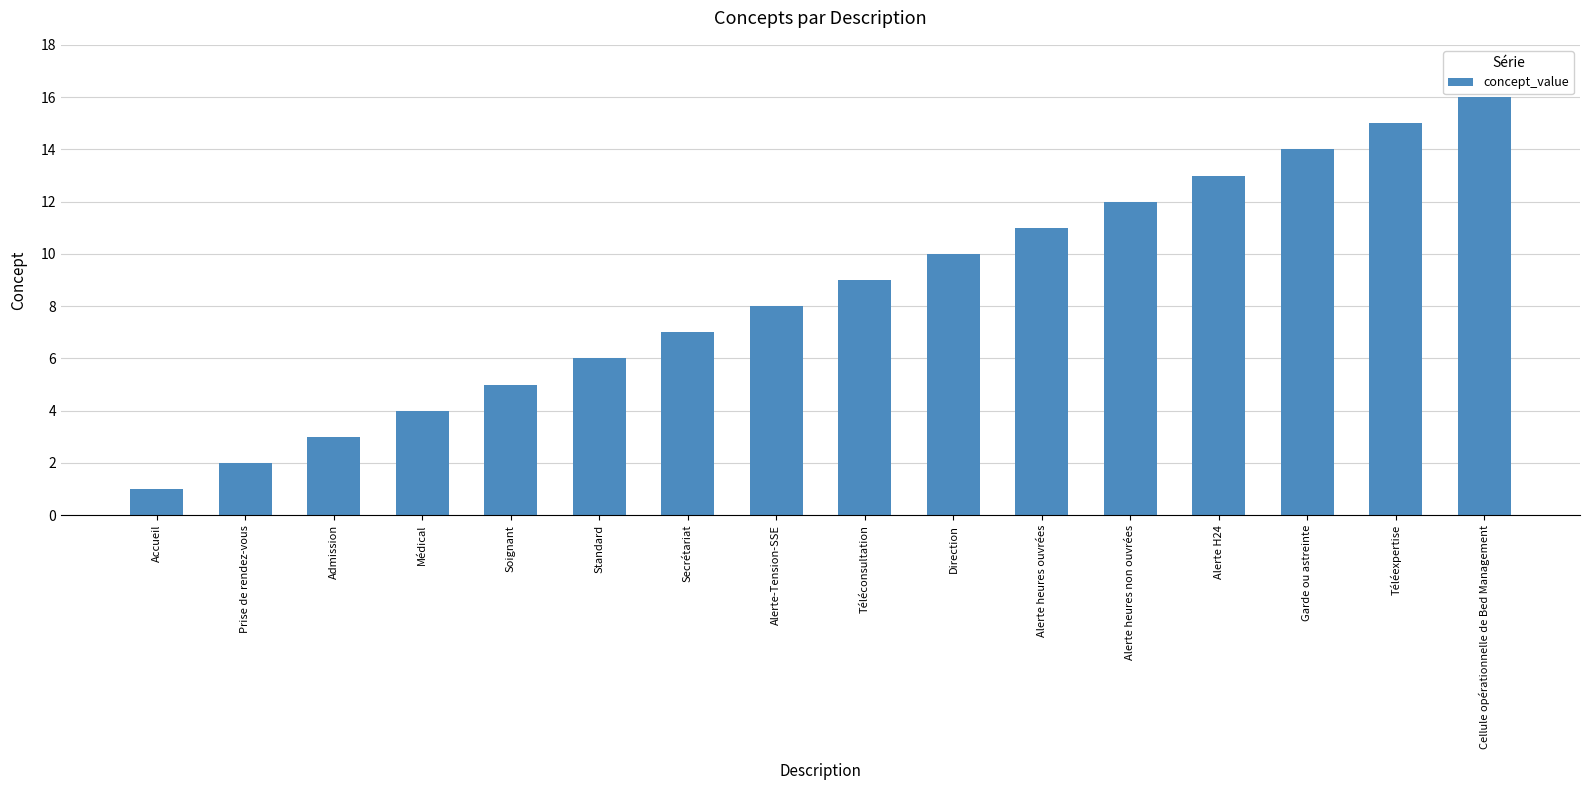

Reading left to right, what are all the values shown in this chart?

Accueil=1	Prise de rendez-vous=2	Admission=3	Médical=4	Soignant=5	Standard=6	Secrétariat=7	Alerte-Tension-SSE=8	Téléconsultation=9	Direction=10	Alerte heures ouvrées=11	Alerte heures non ouvrées=12	Alerte H24=13	Garde ou astreinte=14	Téléexpertise=15	Cellule opérationnelle de Bed Management=16